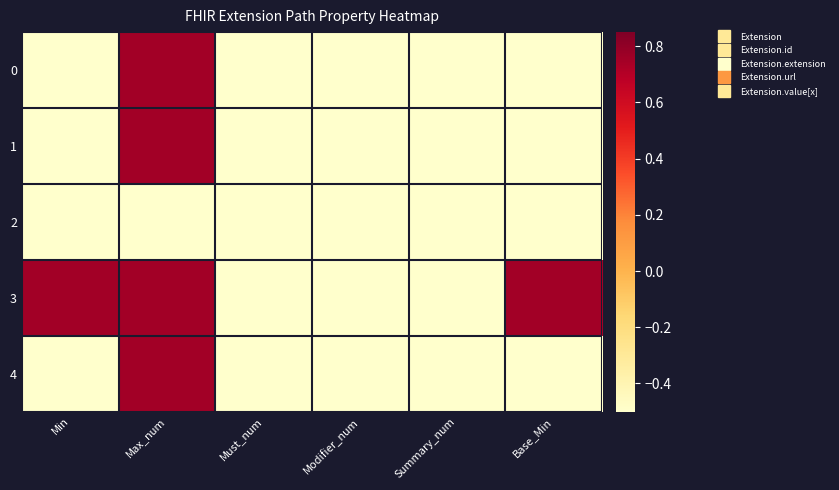

Which series changed the most between Summary_num and Base_Min?

3